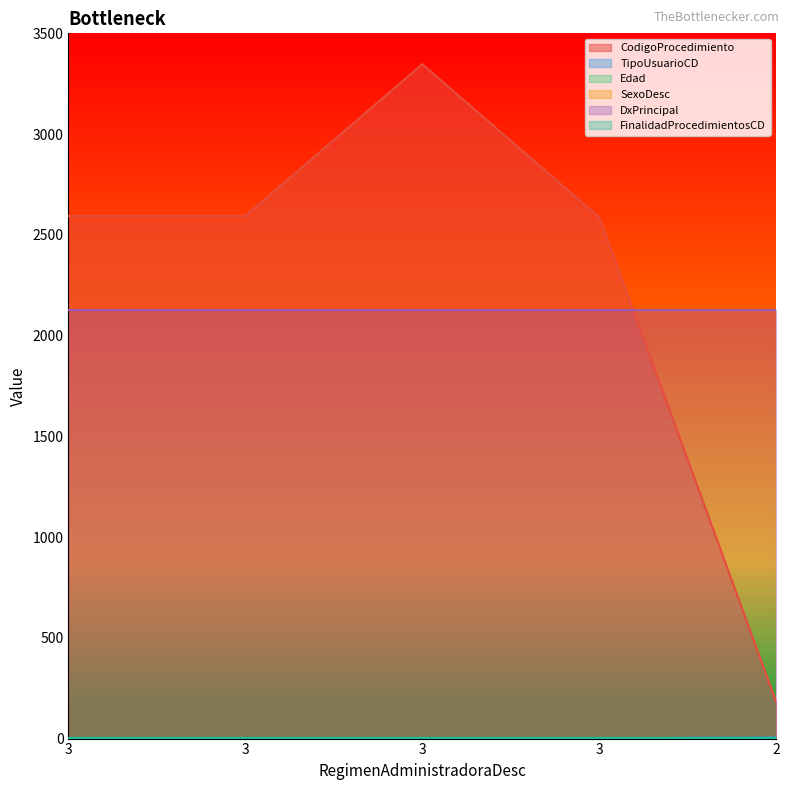

Where is CodigoProcedimiento nearest to the value 1764?

3